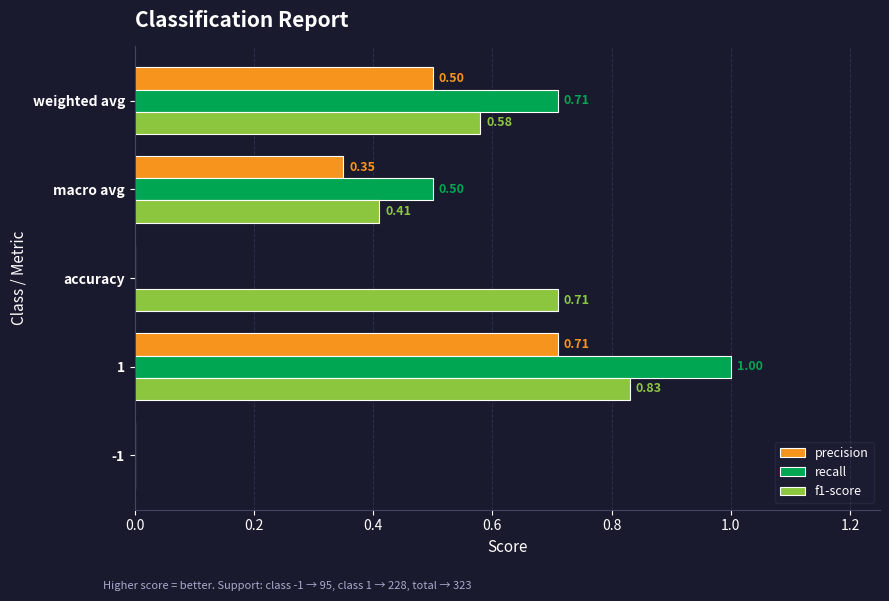

What is the total value across all series at weighted avg?

1.8